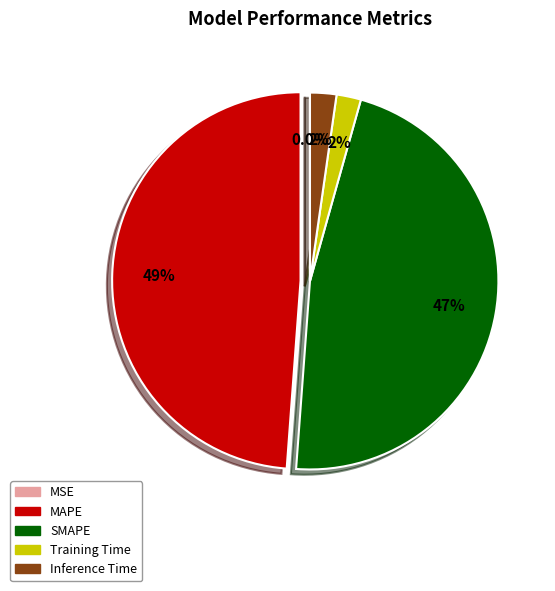

True or false: Training Time accounts for 2% of the total.

True